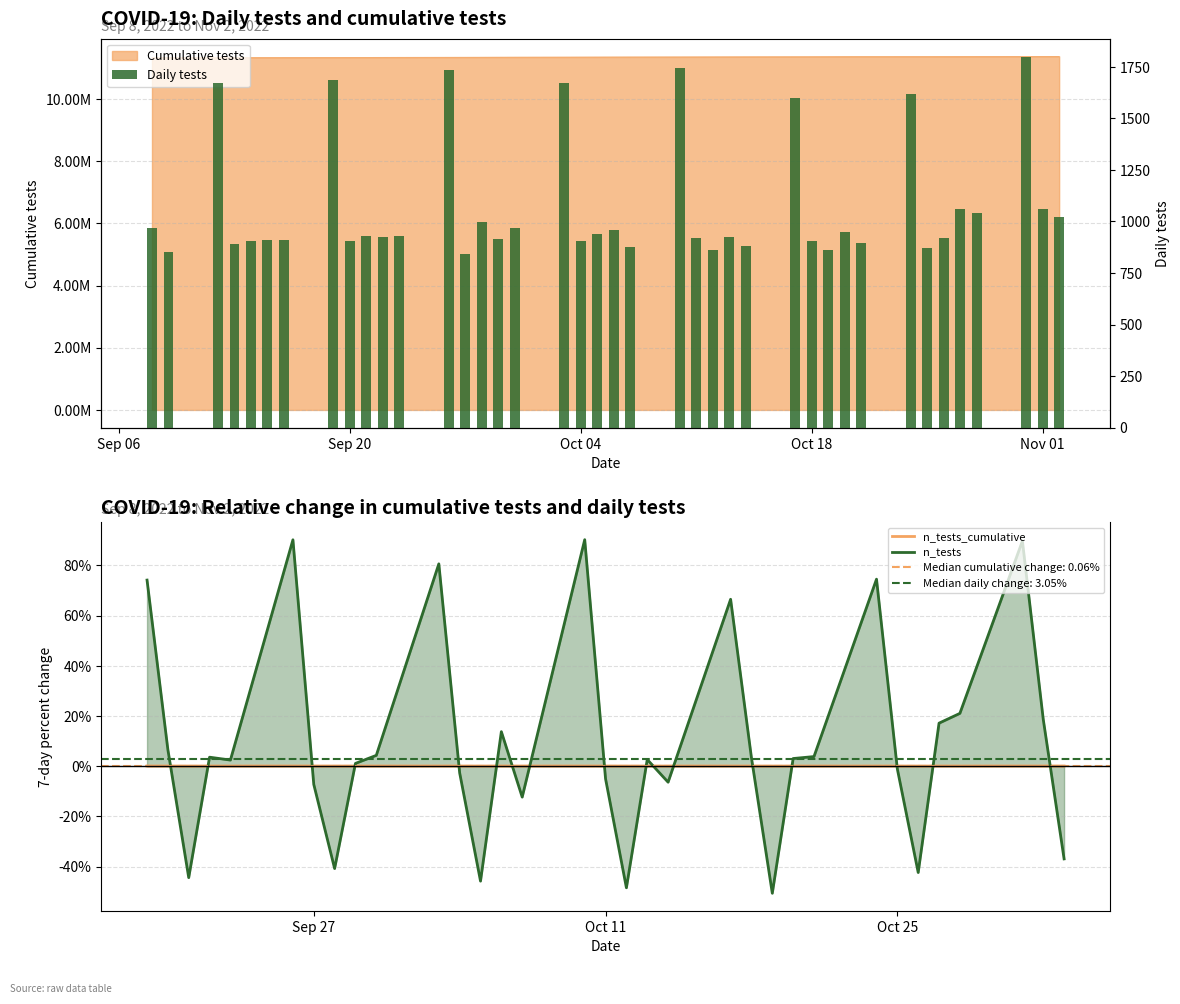

What is the difference between the n_tests_cumulative values at 2022-10-20 and 2022-09-13?

28546